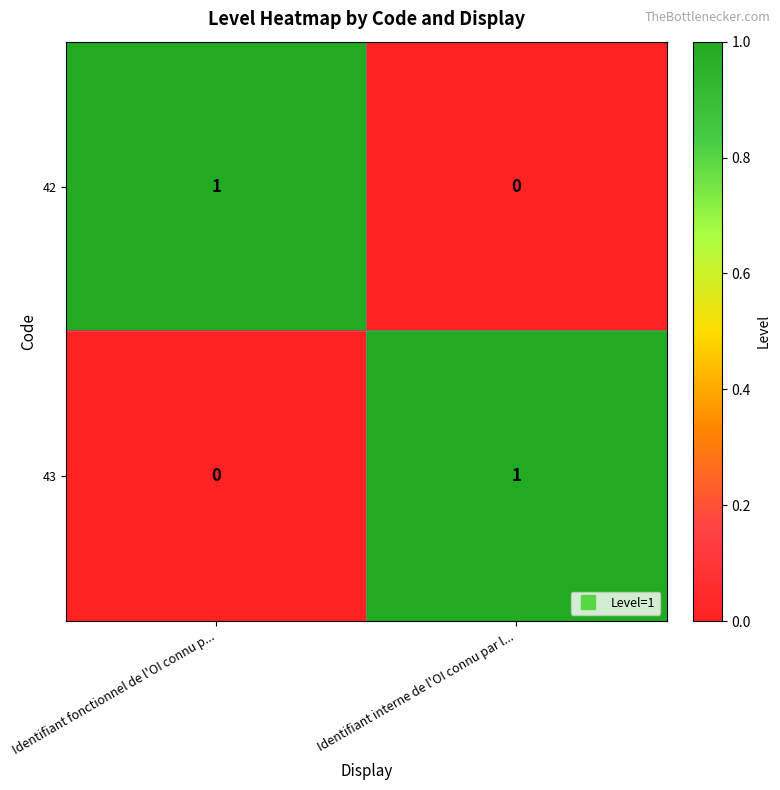

At which label is 43 closest to 0?

Identifiant fonctionnel de l'OI connu p...